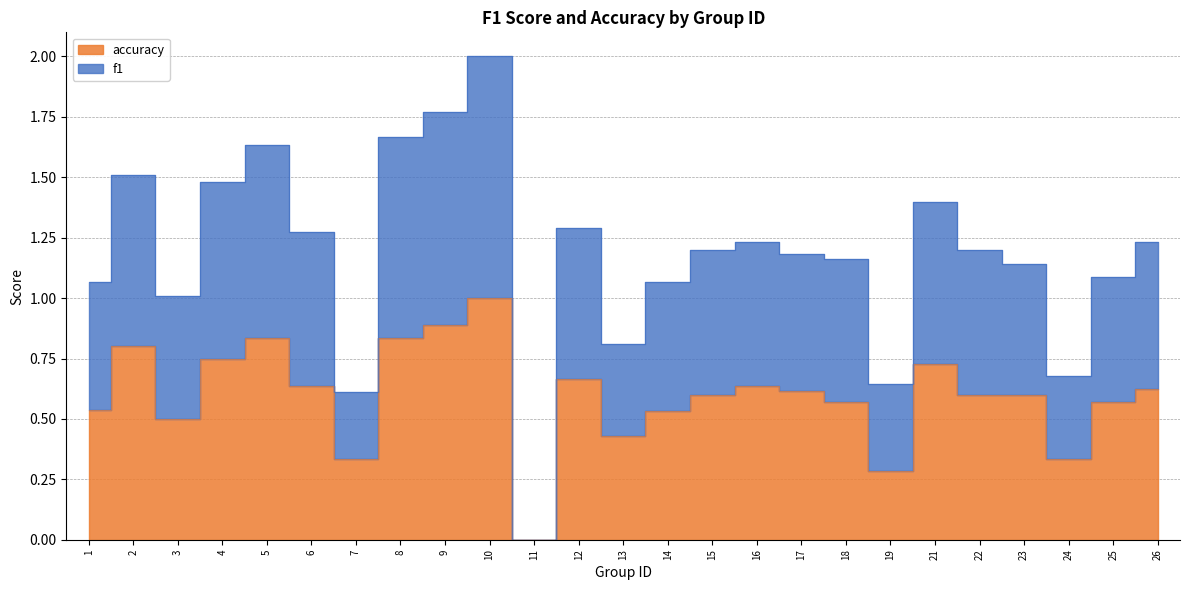

What is the value of the f1 point at the 3rd from the left?

1.0